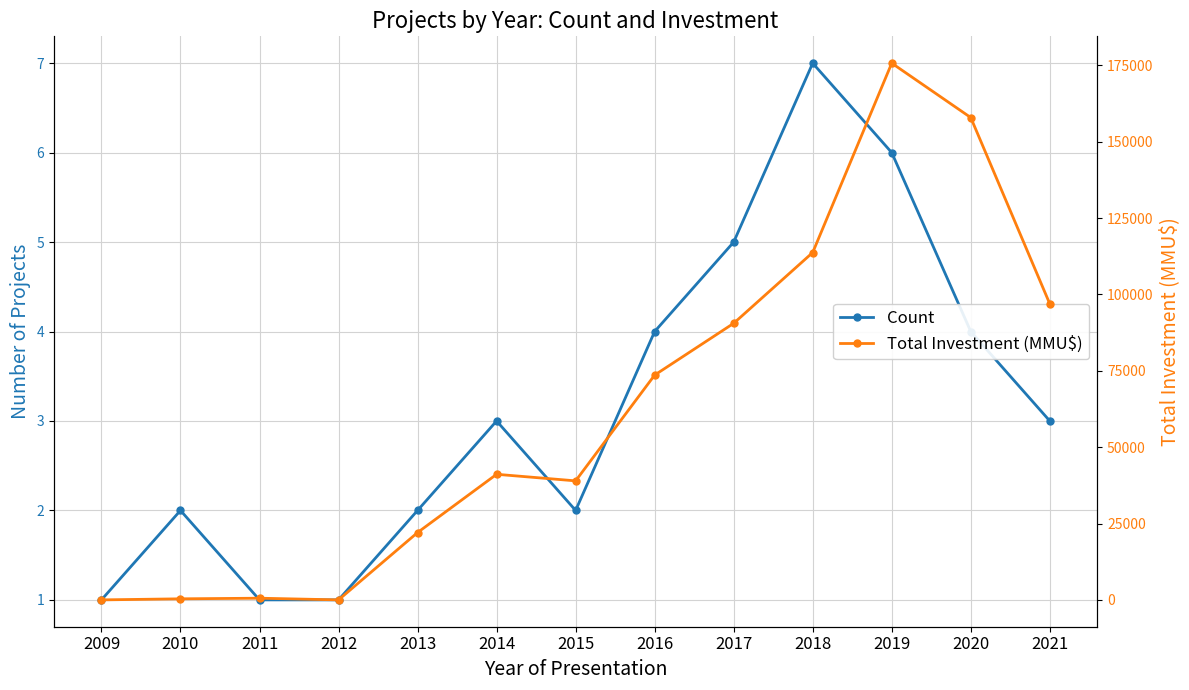

How many interior local peaks does the Total Investment (MMU$) series have?

3